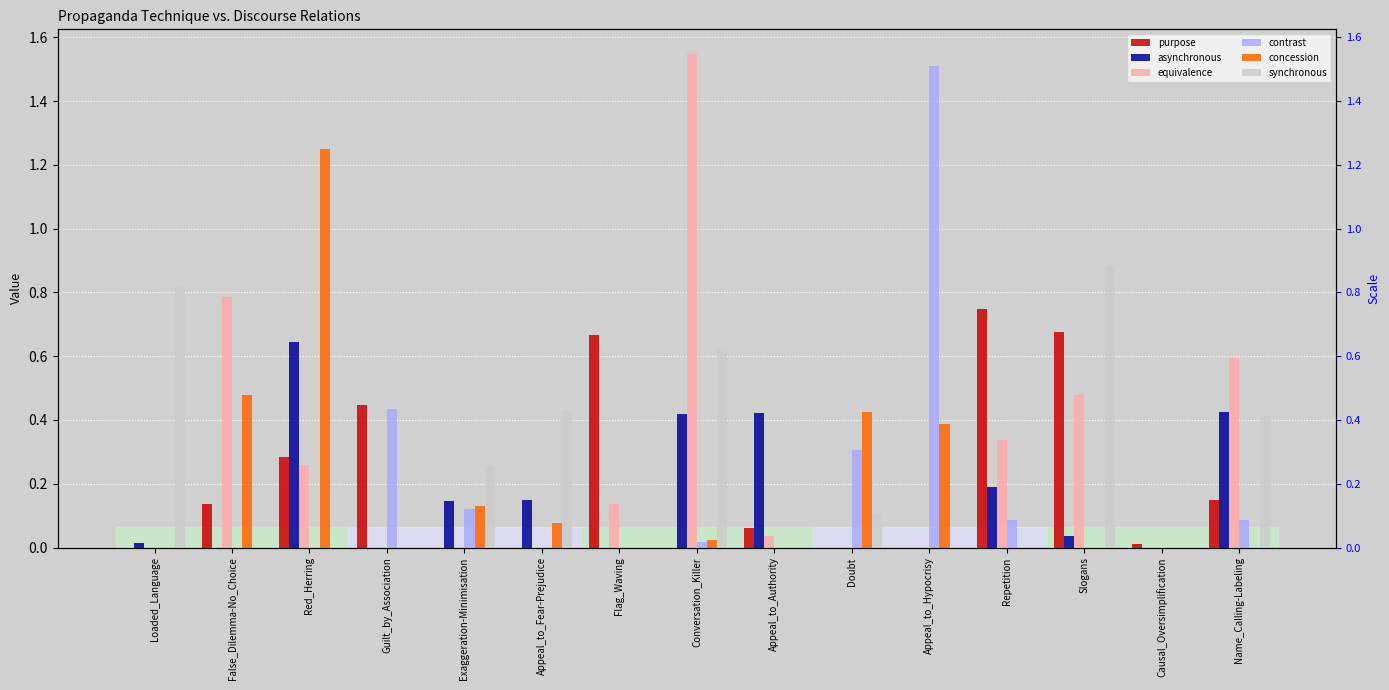

What position from the left is Causal_Oversimplification?

14